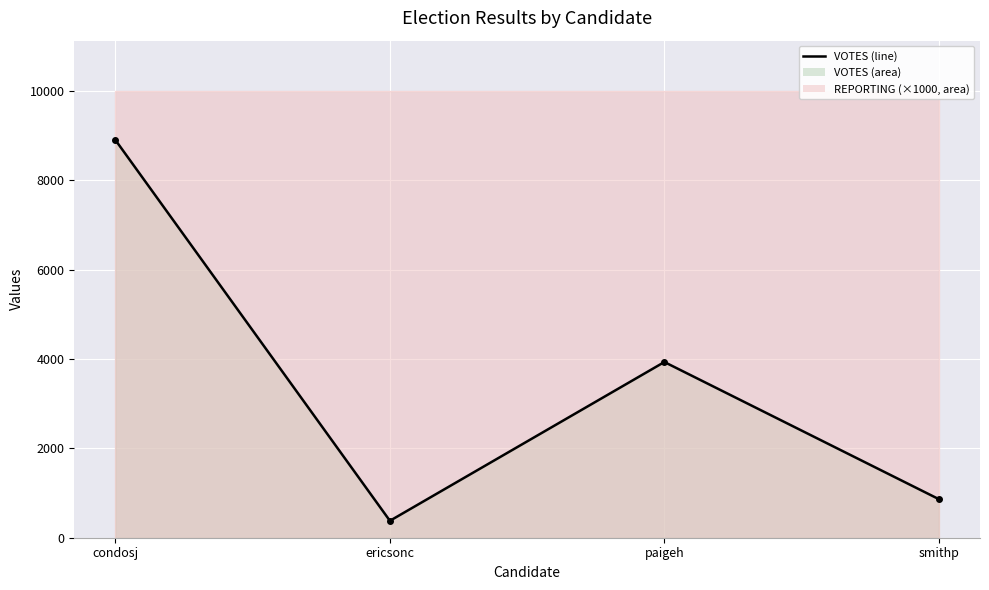

What position from the left is paigeh?

3